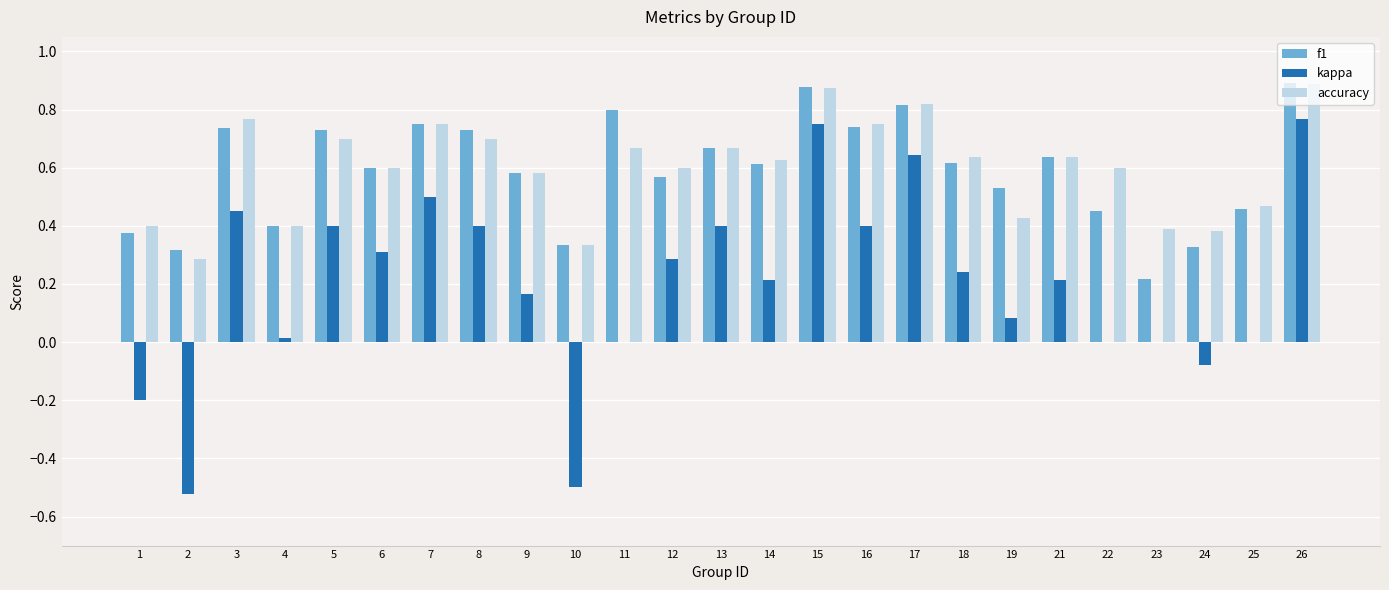

At which category is the sum across all series the highest?

26